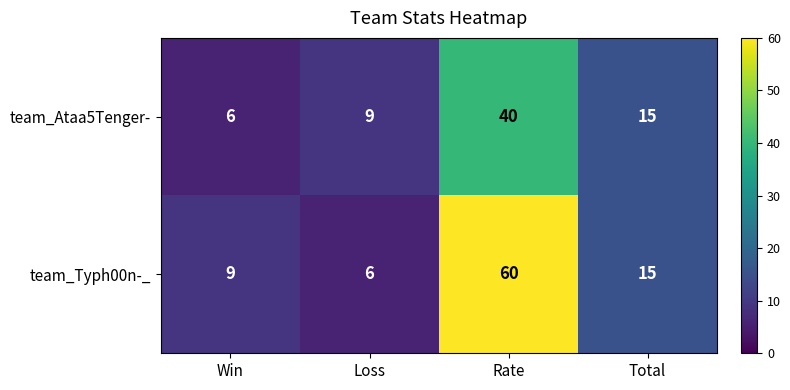

Rank the series at Loss from lowest to highest value.

team_Typh00n-_, team_Ataa5Tenger-